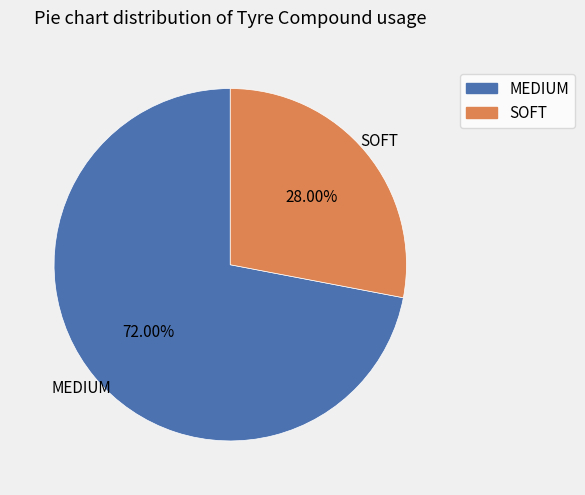

What percentage is the MEDIUM slice, to the nearest percent?

72%